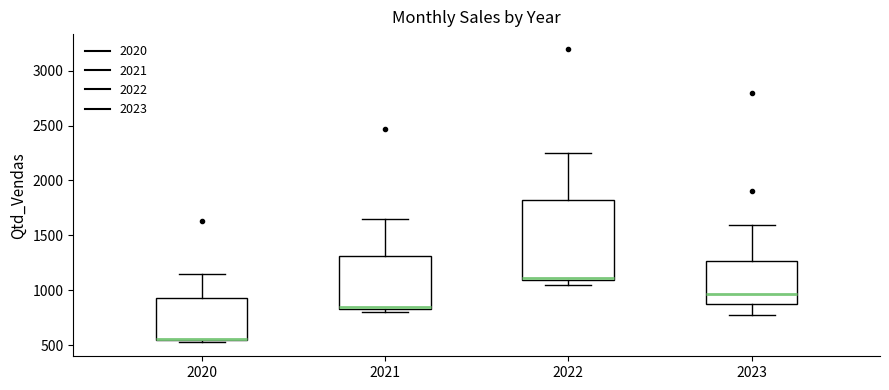

Reading left to right, read every box against the y-axis: the position of its median line, the range the box covers, and the ends of its whiskers. The values are not printed on the chart, so give them approximately, as read against the axis.

2020: median 550 (drawn on the box's lower edge), box 550 to 950, whiskers 550 (just below the box's lower edge) to 1150
2021: median 850 (just above the box's lower edge), box 850 to 1300, whiskers 800 to 1650
2022: median 1100 (just above the box's lower edge), box 1100 to 1800, whiskers 1050 to 2250
2023: median 950, box 900 to 1250, whiskers 750 to 1600